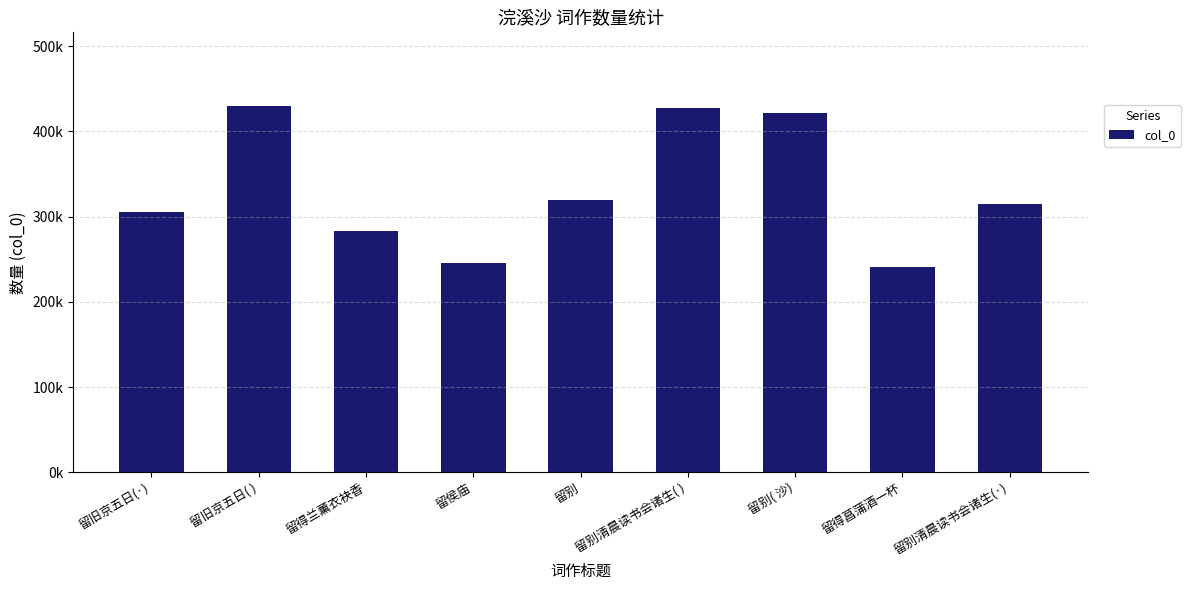

Approximately how many times larger is the value at 留侯庙 compared to 留别清晨读书会诸生( )?

0.6